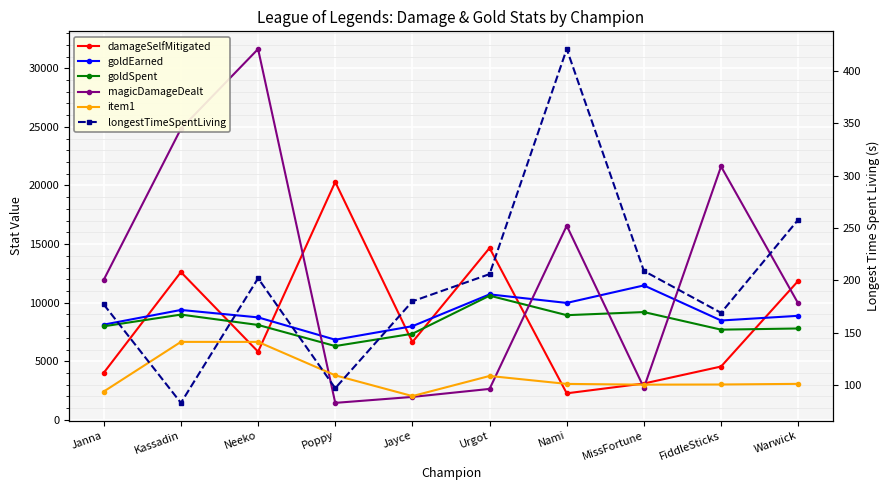

What is the smallest value displayed?

83